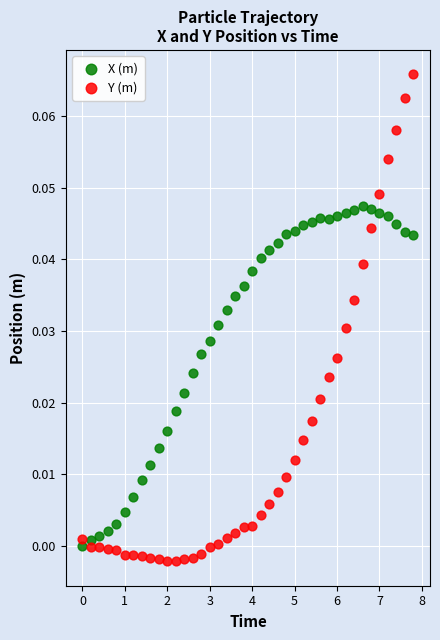

Which series has the largest Y range (max minus min)?

Y (m)